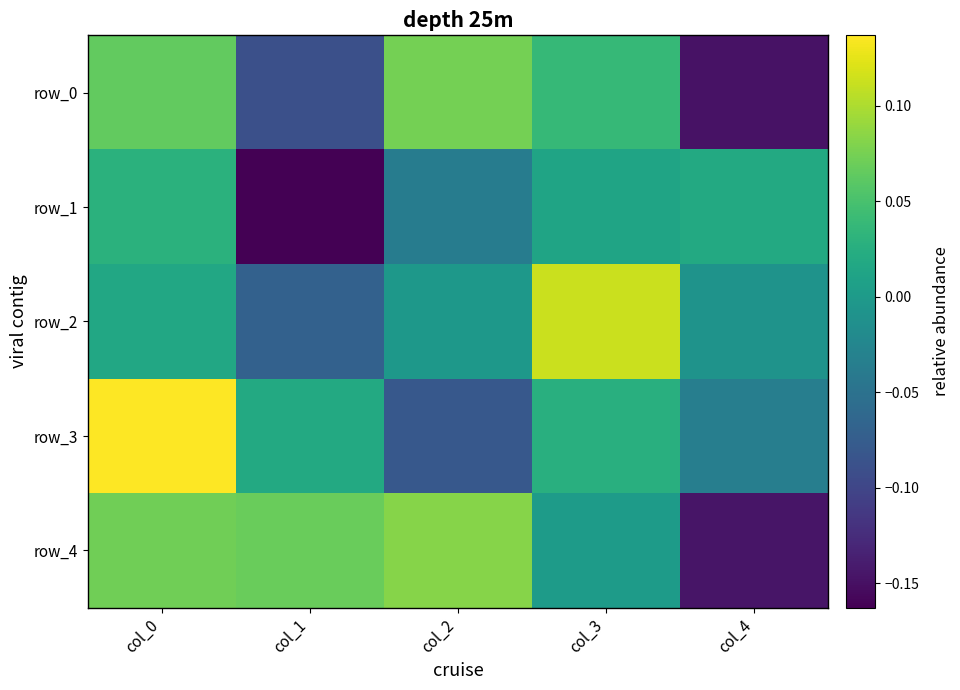

The row_3 series shows -0.0 at col_4. True or false?

True